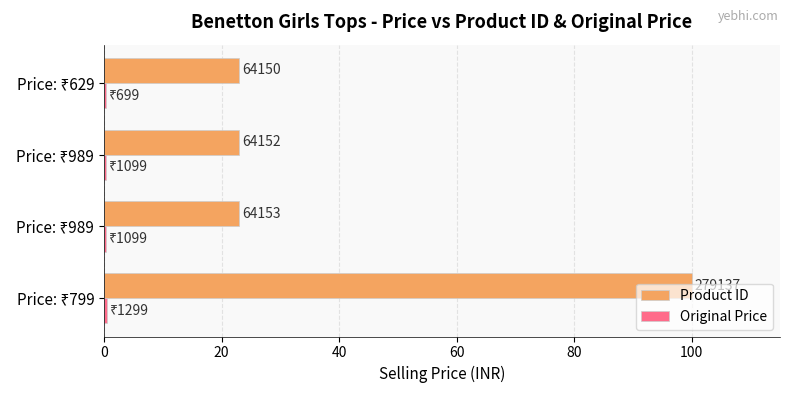

What is the value of the Original Price bar at the 1st from the left?

0.5